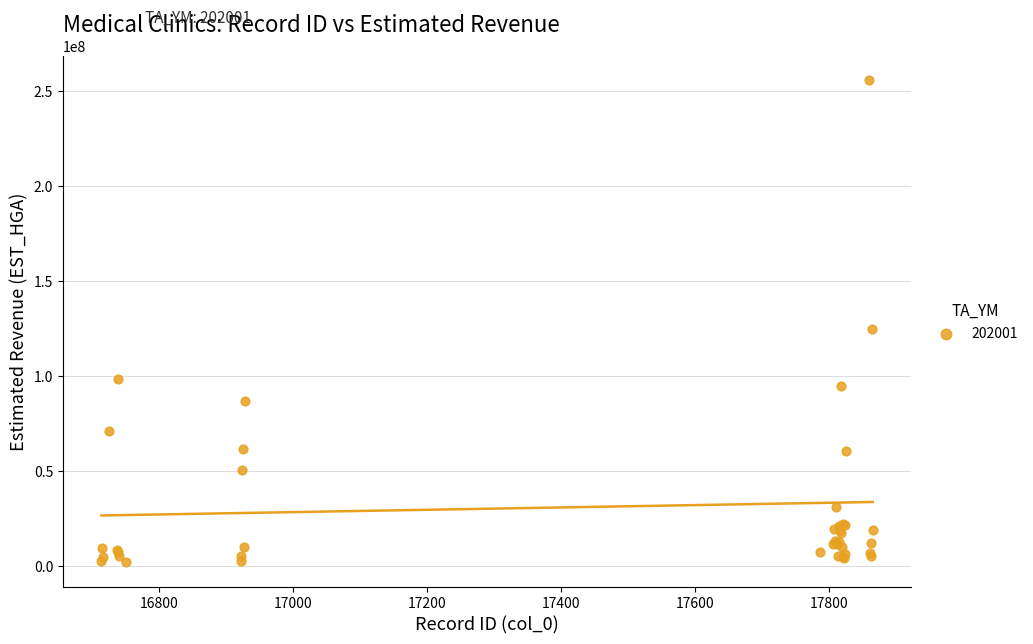

What Y value in the scatter plot is closest to 128600059?

124288481